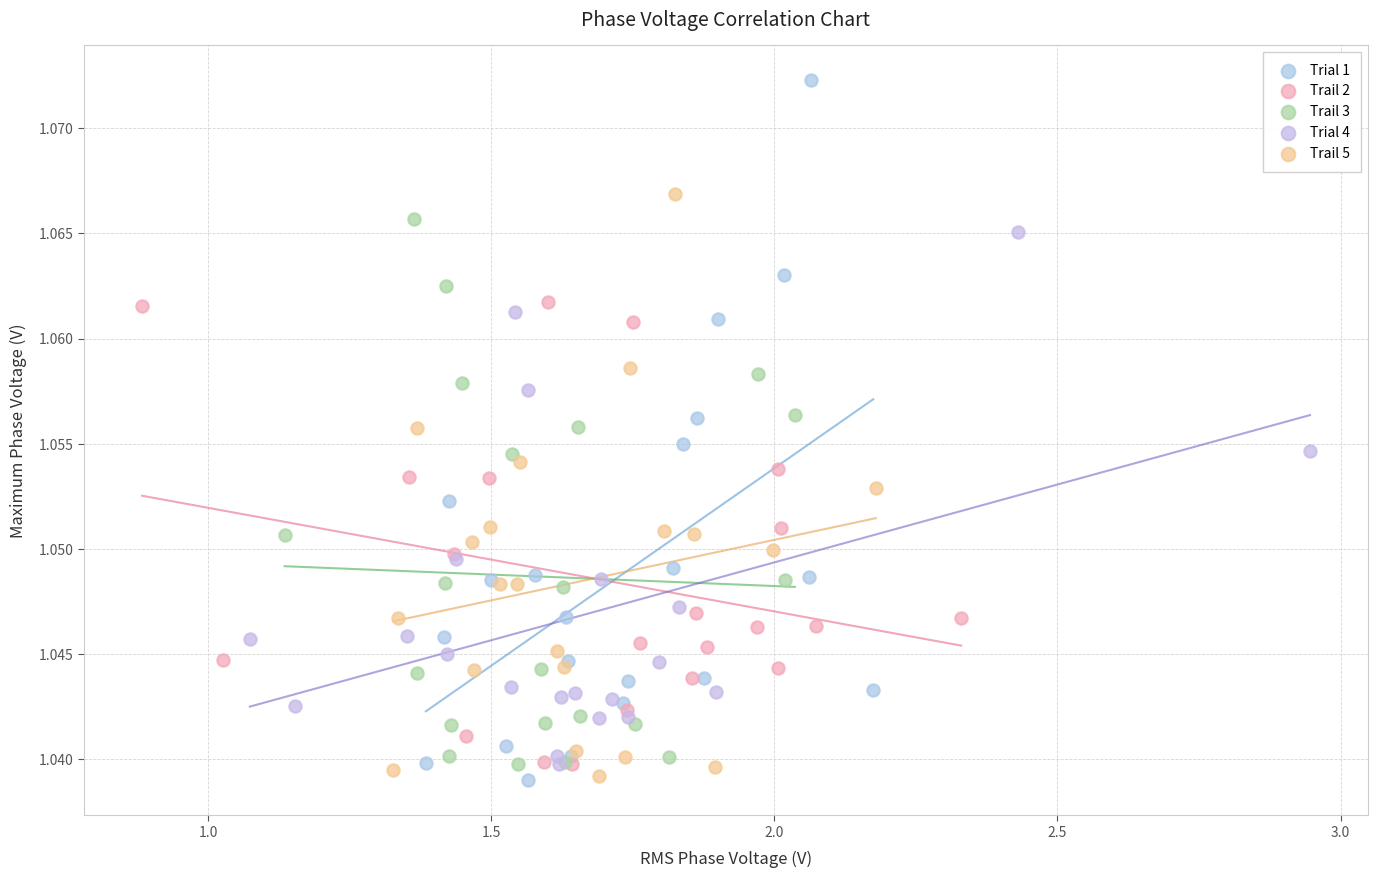

Which series has the widest spread of Y values?

Trial 1